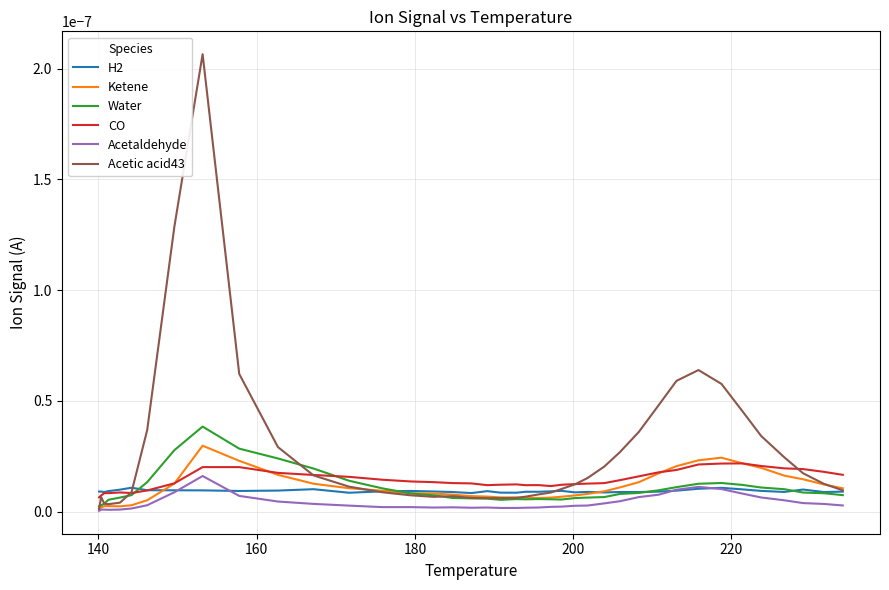

What are all the series names shown in the legend?

H2, Ketene, Water, CO, Acetaldehyde, Acetic acid43